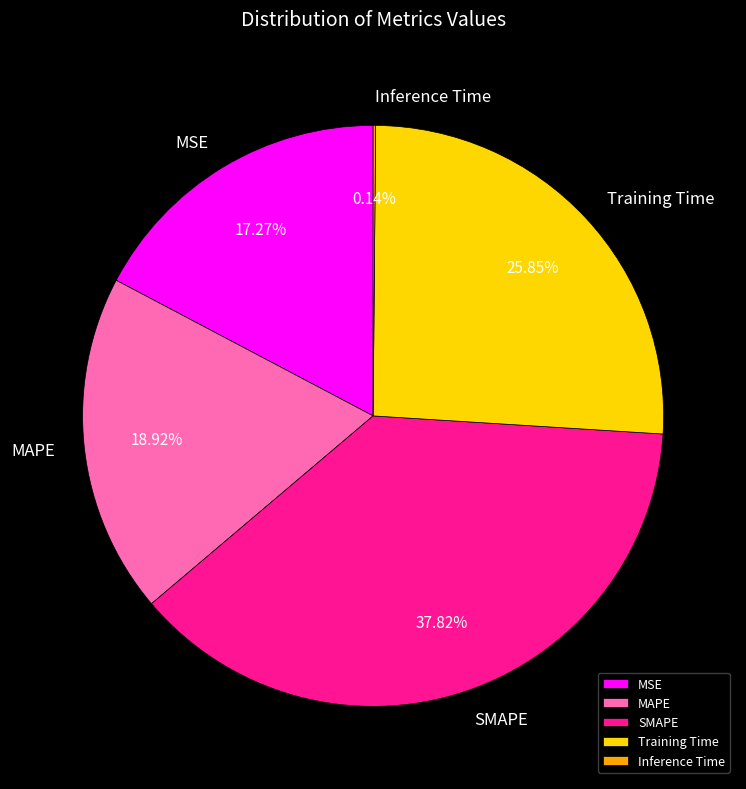

Does MSE represent more than half of the total?

No